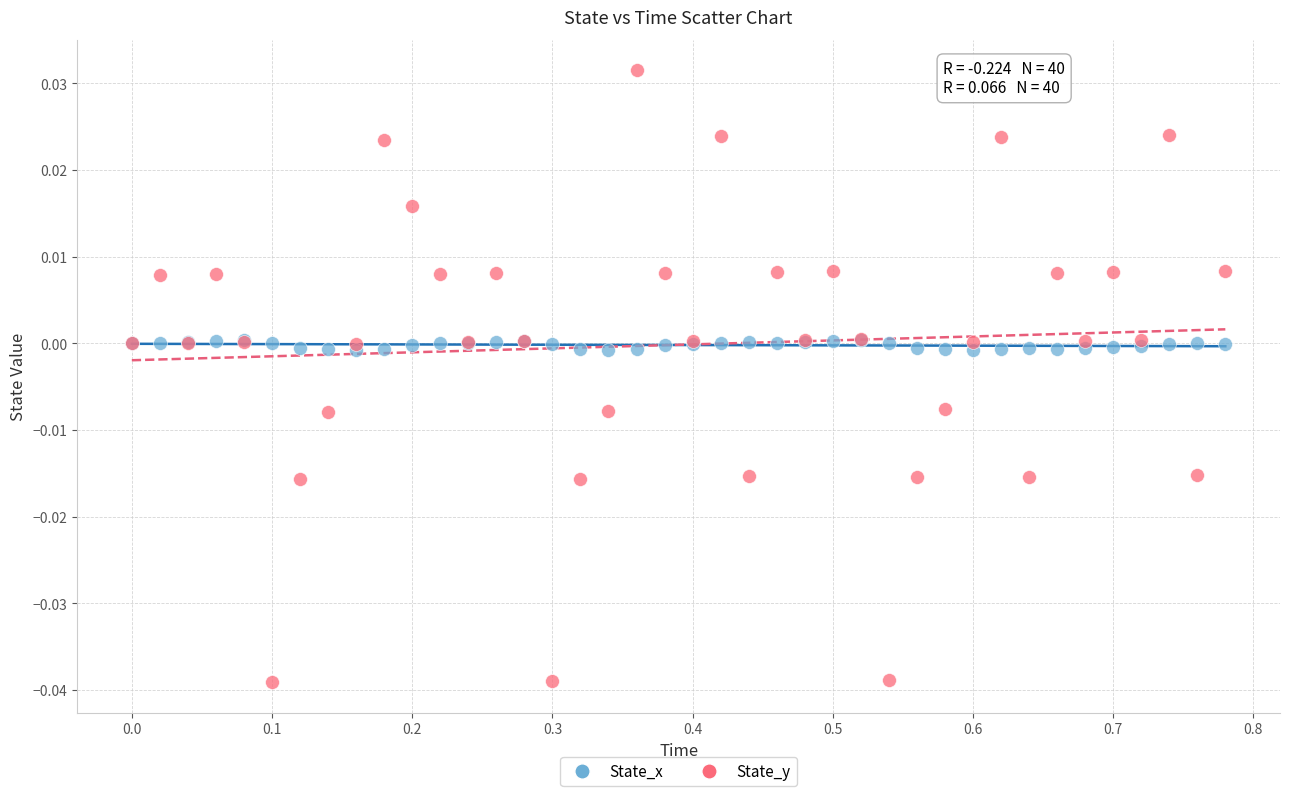

What are all the series names shown in the legend?

State_x, State_y